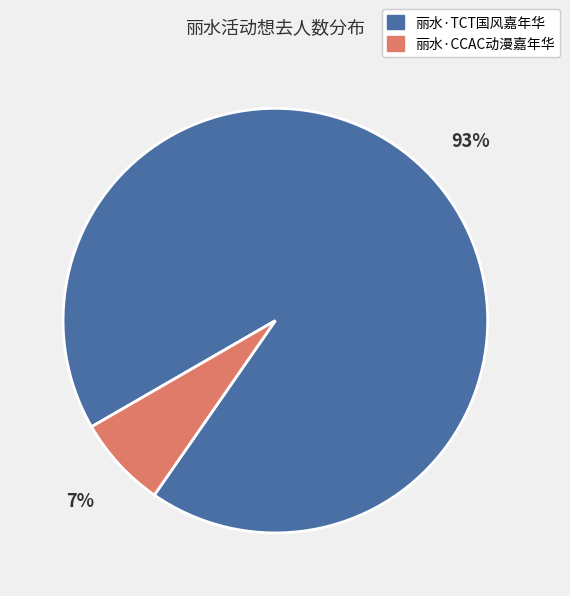

Is the sum of 丽水·TCT国风嘉年华 and 丽水·CCAC动漫嘉年华 greater than half?

Yes